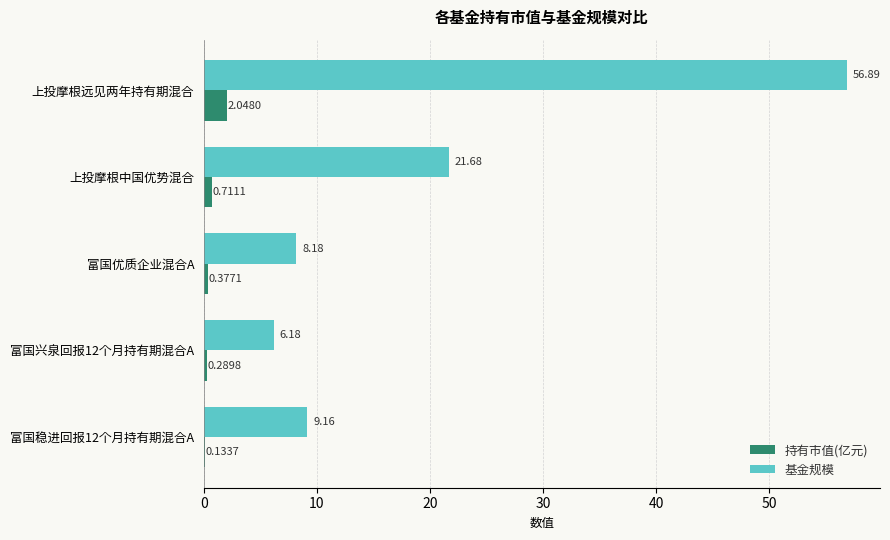

At which category is the sum across all series the highest?

上投摩根远见两年持有期混合